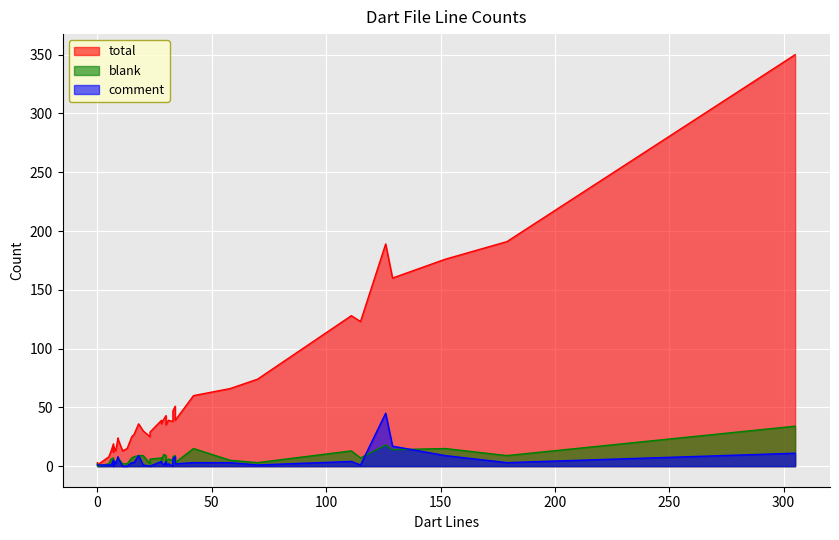

True or false: total and blank cross at least once.

False